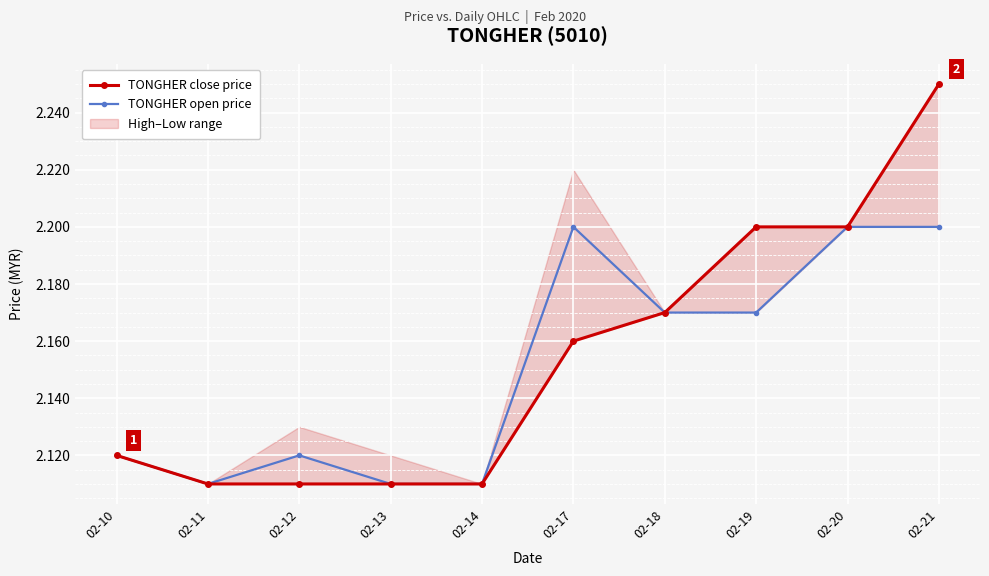

True or false: TONGHER close price has a value of 1.4 at 02-13.

False